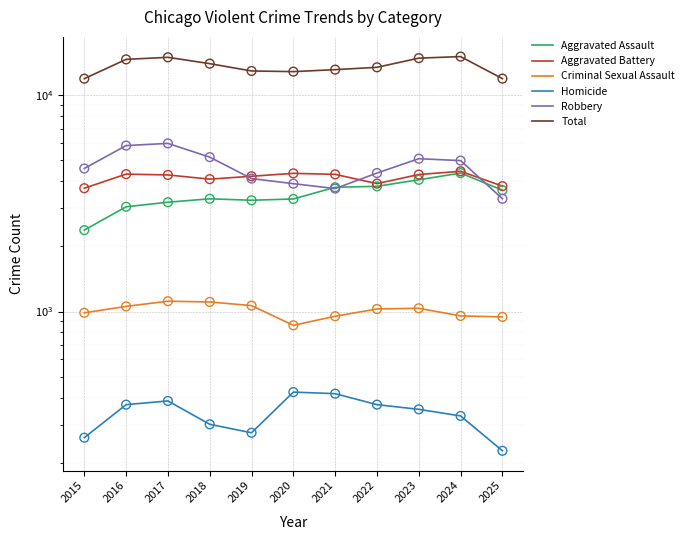

What is the total value across all series at 2023?

29674